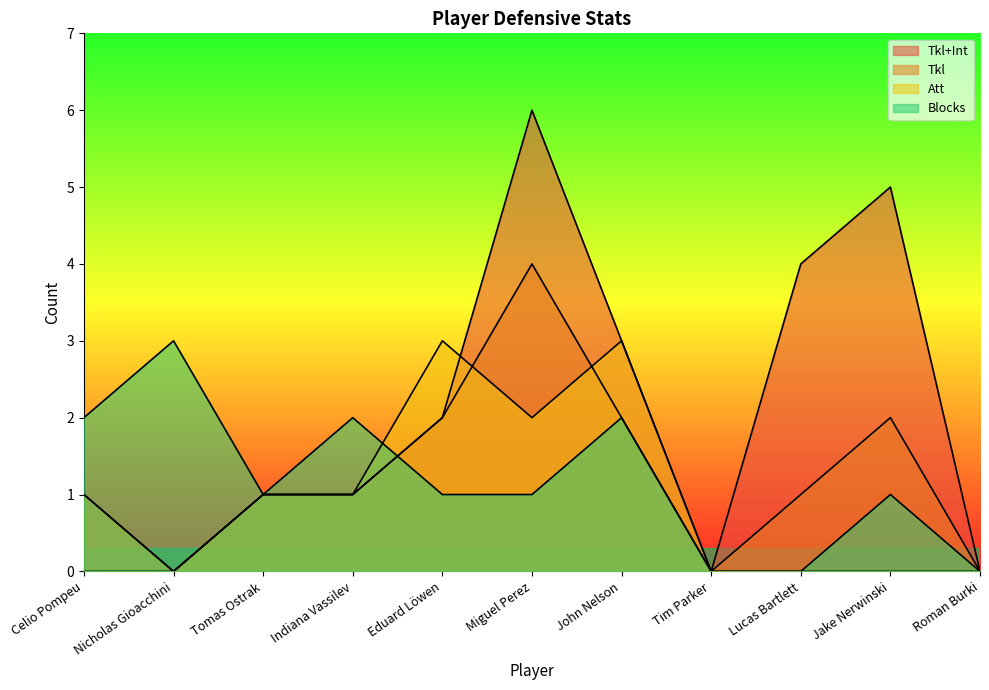

The value of Blocks at Eduard Löwen is 0. True or false?

False